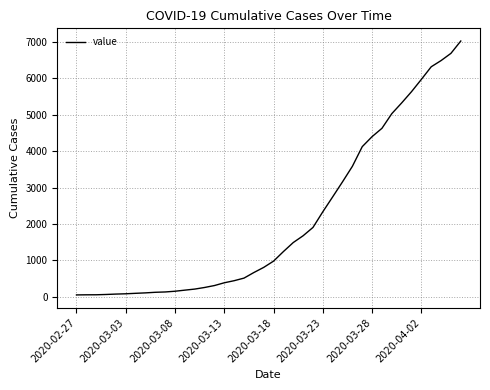

What is the difference between the maximum and minimum values?

6964